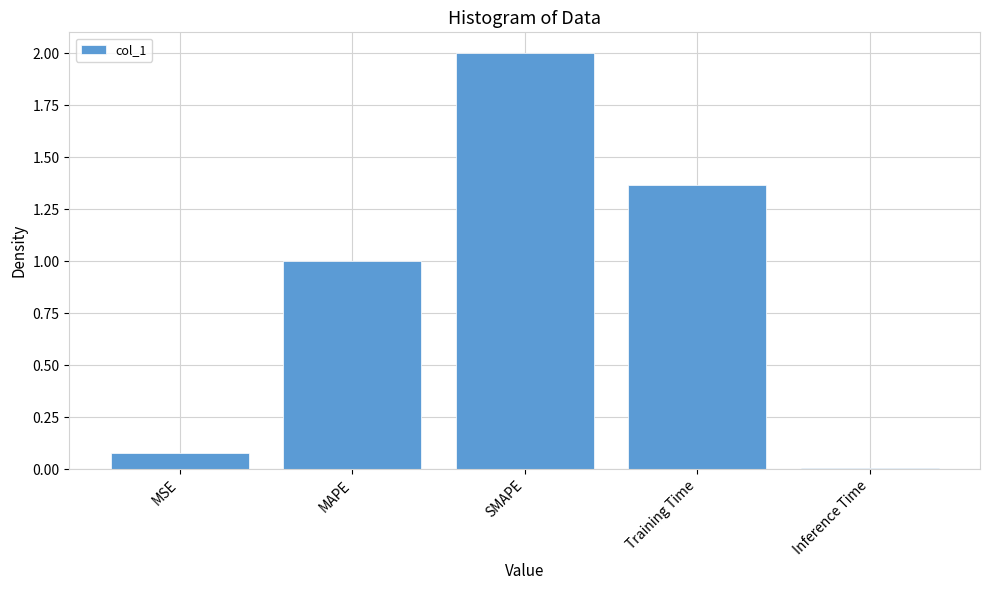

What is the change in value from MSE to Inference Time?

-0.1